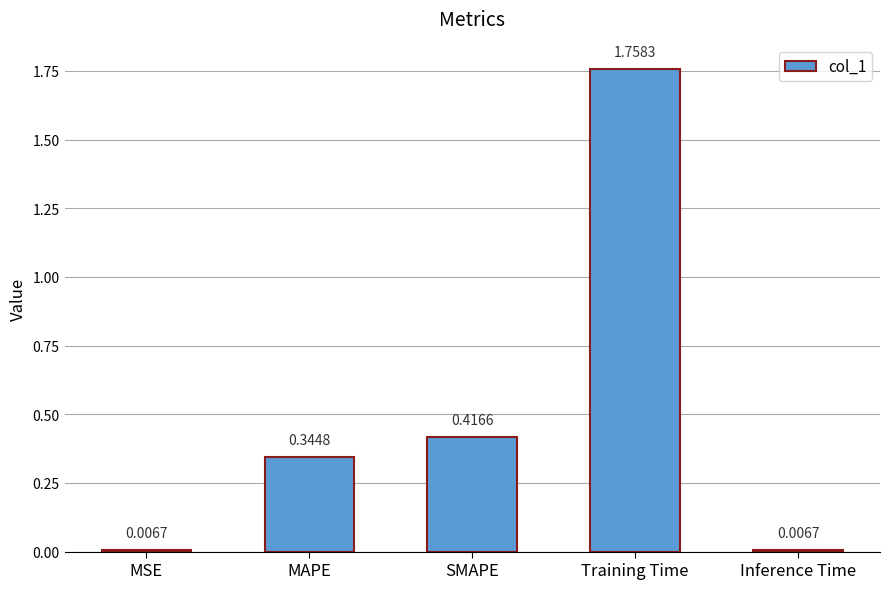

What is the label of the 2nd bar from the right?

Training Time